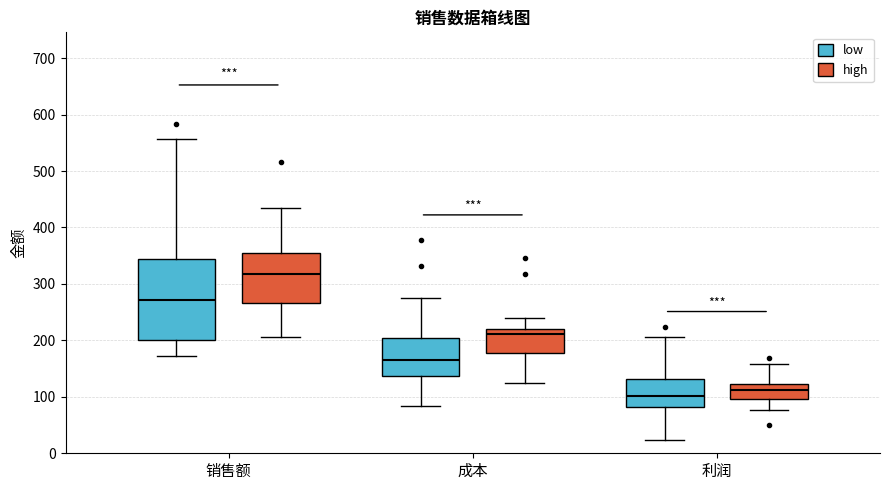

Where does the lower whisker of the box for 成本 (low) end on the y-axis? The values are not printed on the chart, so give them approximately, as read against the axis.

80